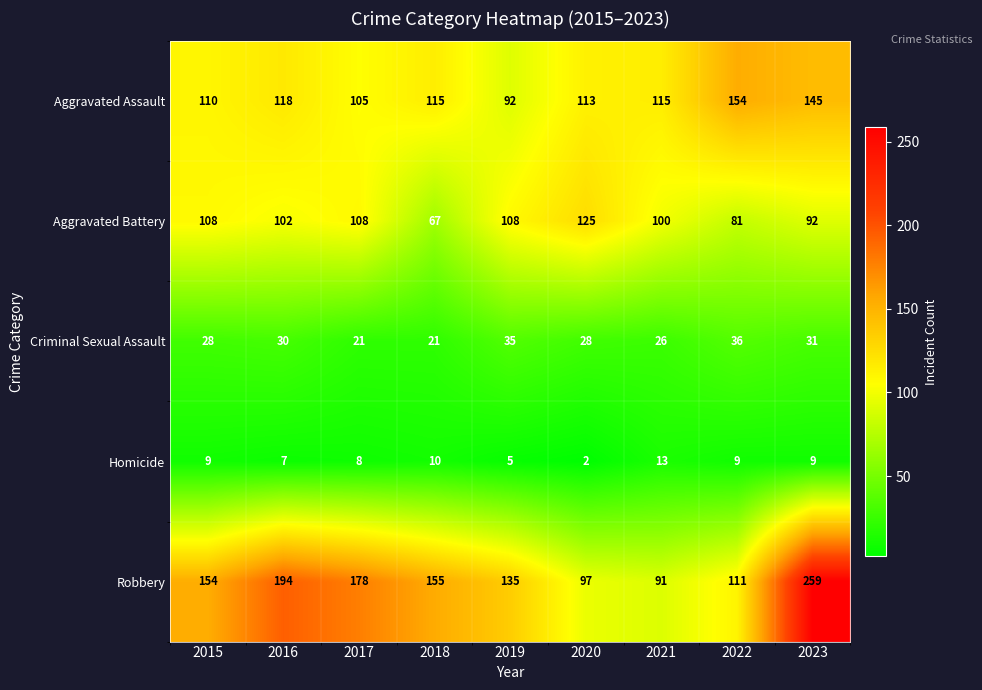

Which series has the widest spread of values?

Robbery